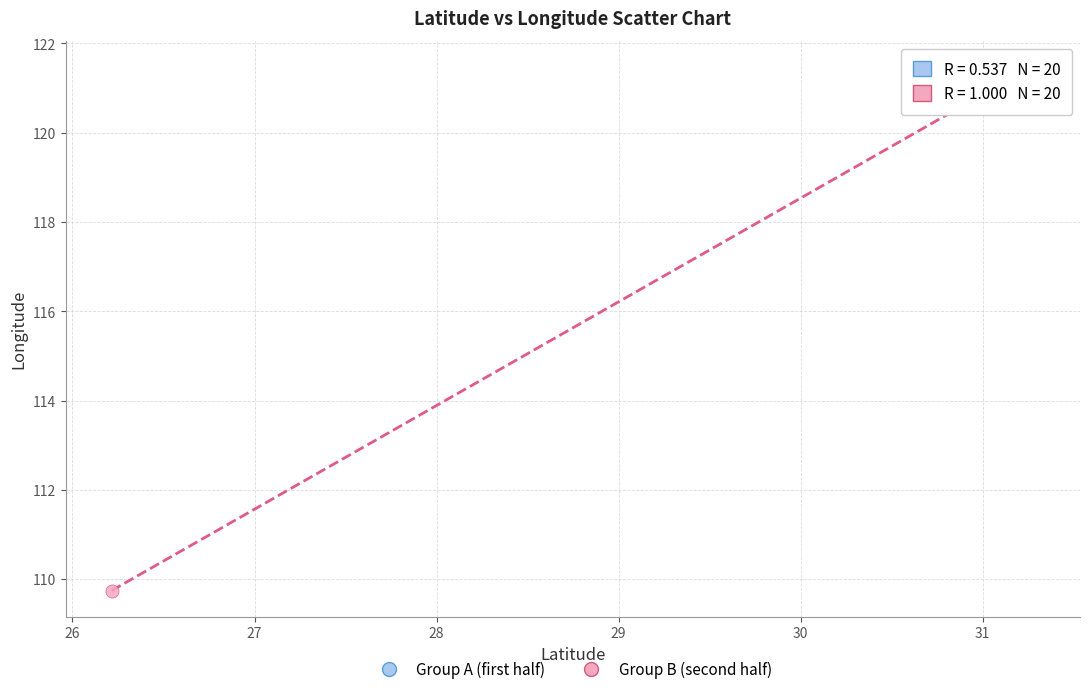

Which series has the largest Y range (max minus min)?

Group B (second half)